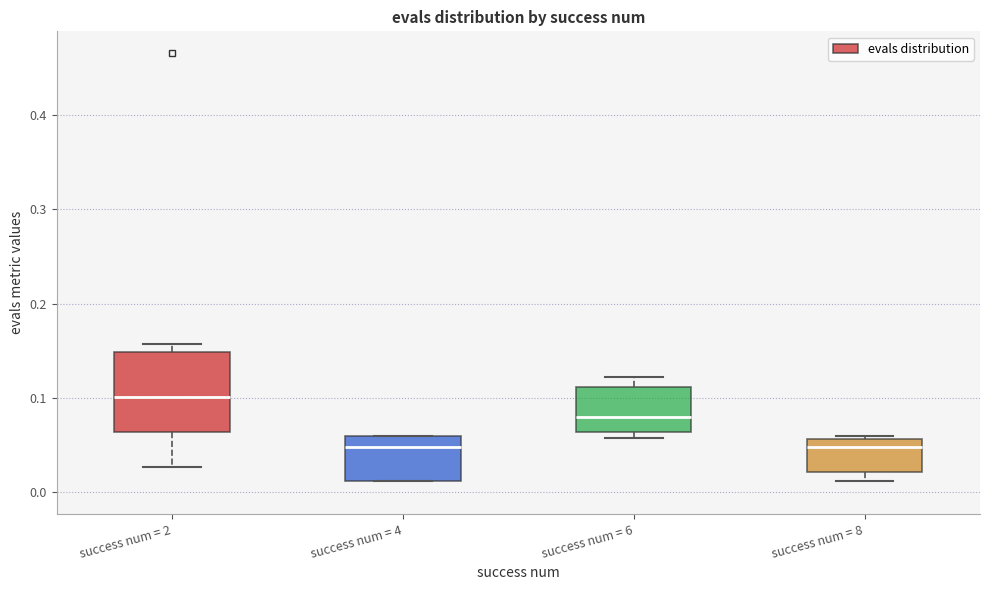

Reading left to right, read every box against the y-axis: the position of its median line, the range the box covers, and the ends of its whiskers. The values are not printed on the chart, so give them approximately, as read against the axis.

success num = 2: median 0.10, box 0.06 to 0.15, whiskers 0.03 to 0.16
success num = 4: median 0.05, box 0.01 to 0.06, whiskers 0.01 to 0.06
success num = 6: median 0.08, box 0.06 to 0.11, whiskers 0.06 (just below the box's lower edge) to 0.12
success num = 8: median 0.05, box 0.02 to 0.06, whiskers 0.01 to 0.06 (just above the box's upper edge)